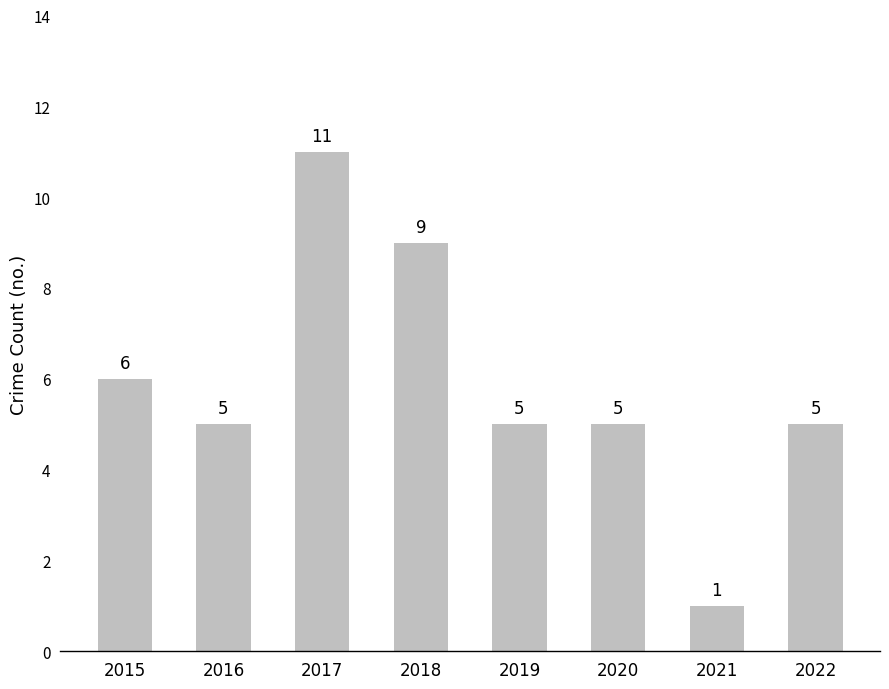

At which label does the data first exceed 5?

2015